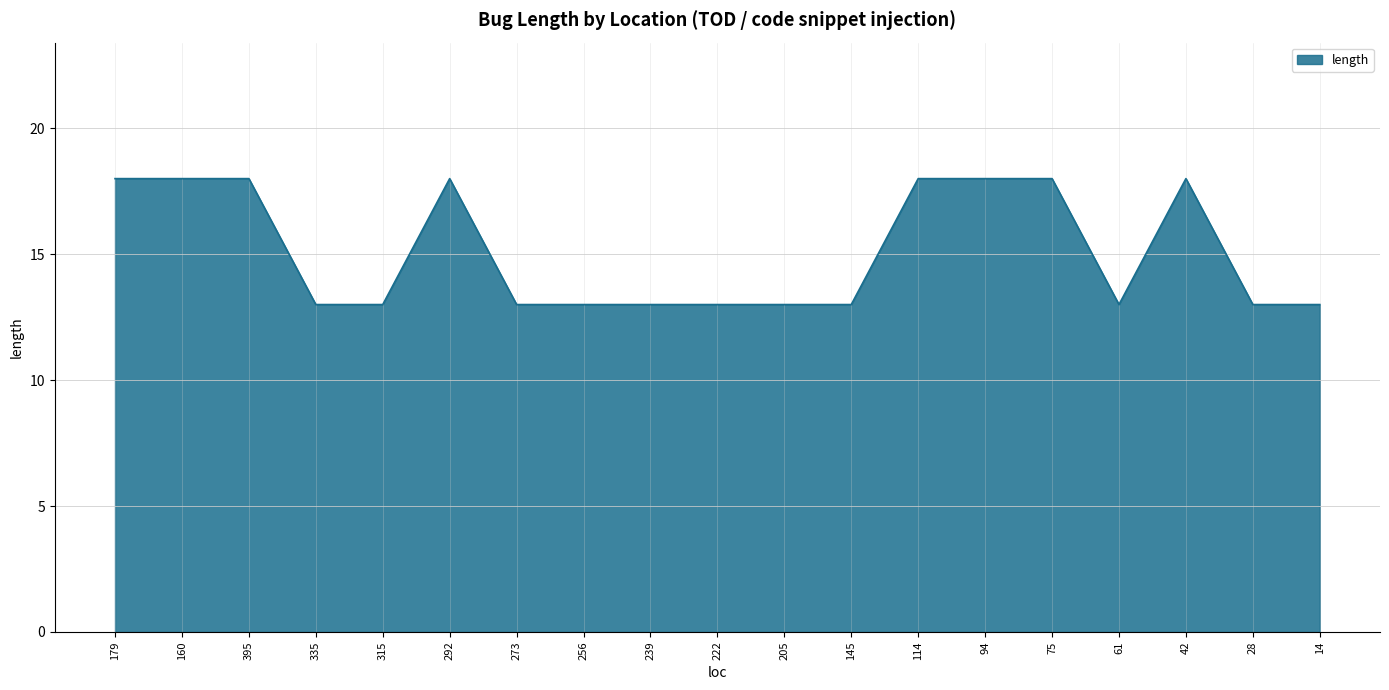

Does the chart display data point markers on the line(s)?

No